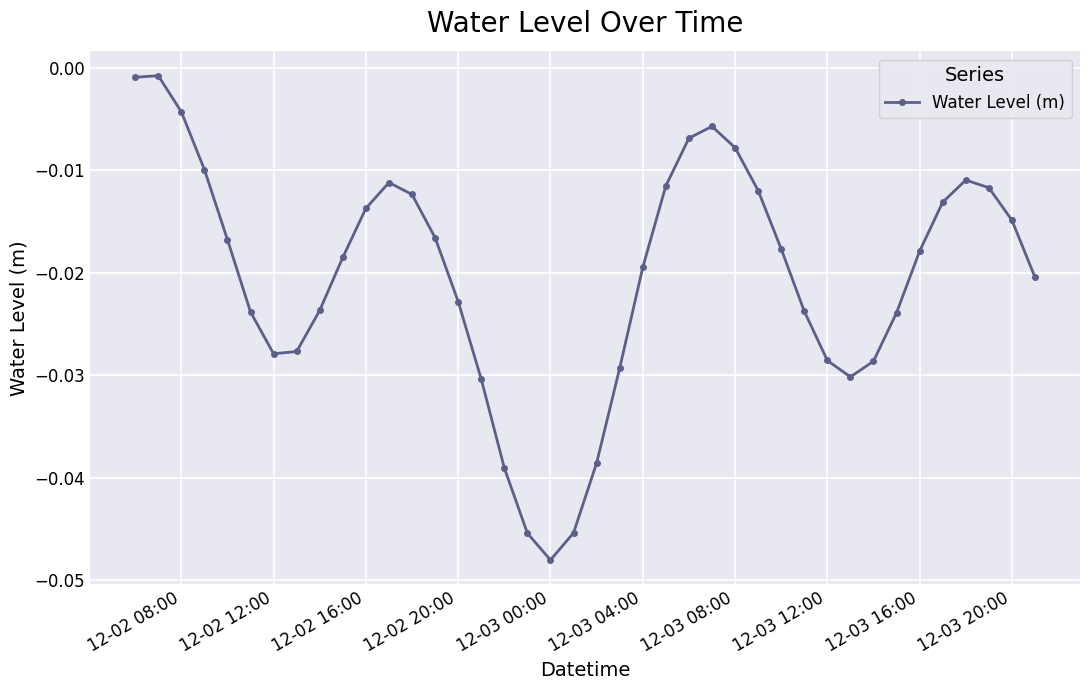

True or false: the data has more than 2 interior local peaks.

True